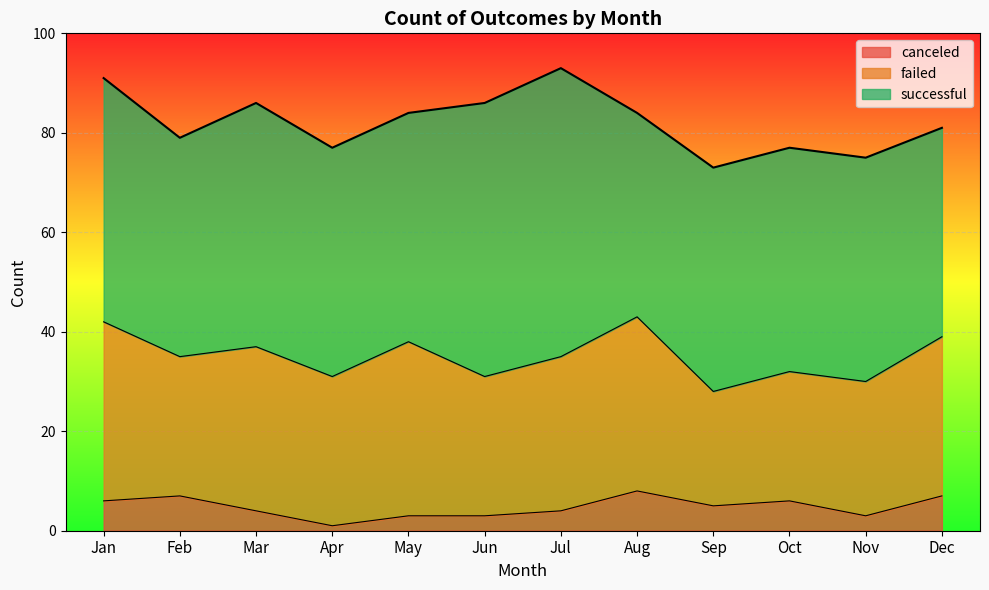

How many data points does each series have?

12